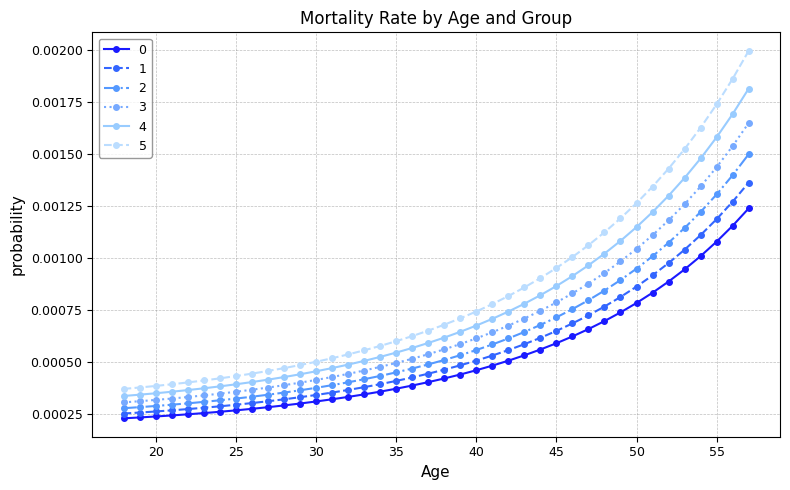

True or false: 5 and 2 cross at least once.

False